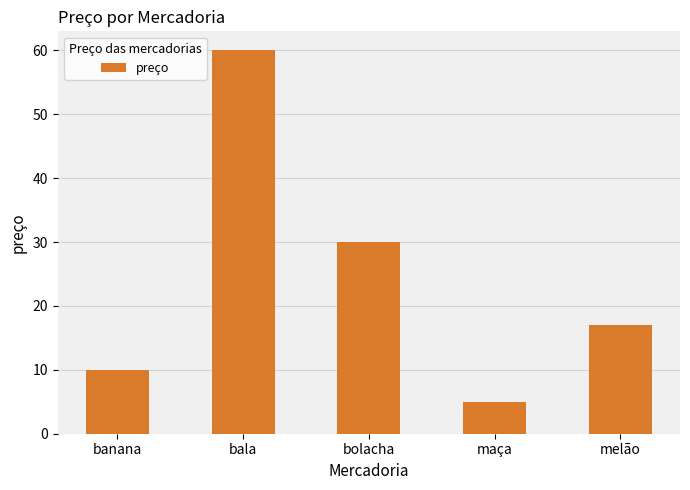

Rank the categories by value from lowest to highest.

maça, banana, melão, bolacha, bala